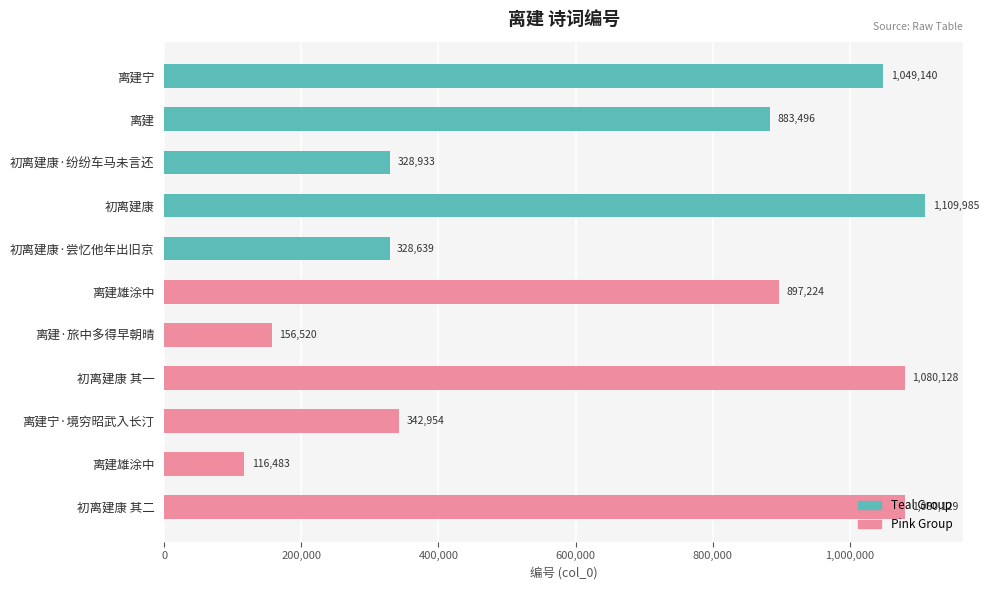

Are the bars horizontal?

Yes